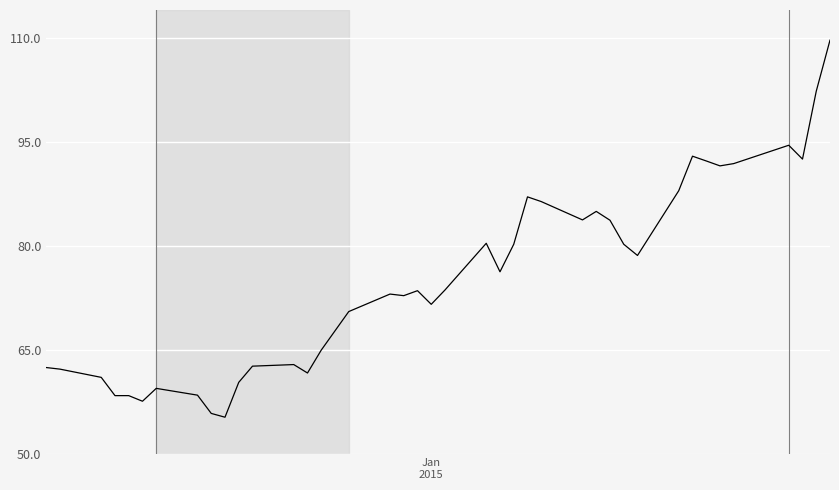

How many lines are shown in the chart?

1